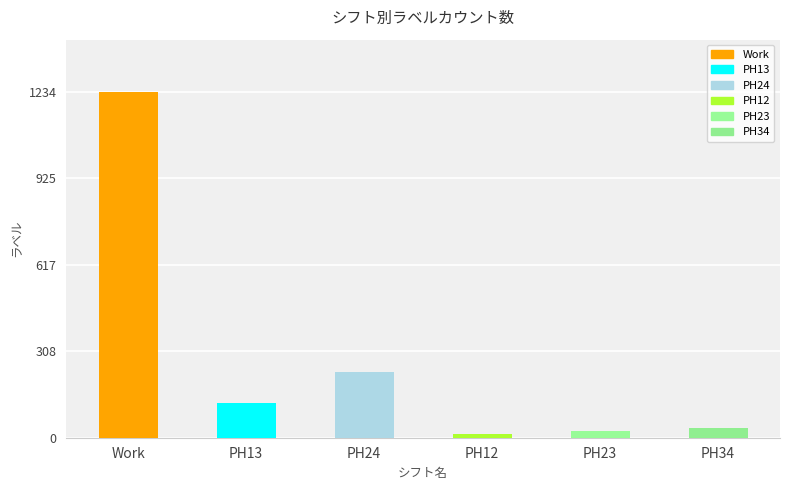

The chart shows a value of 23 at PH23. True or false?

True